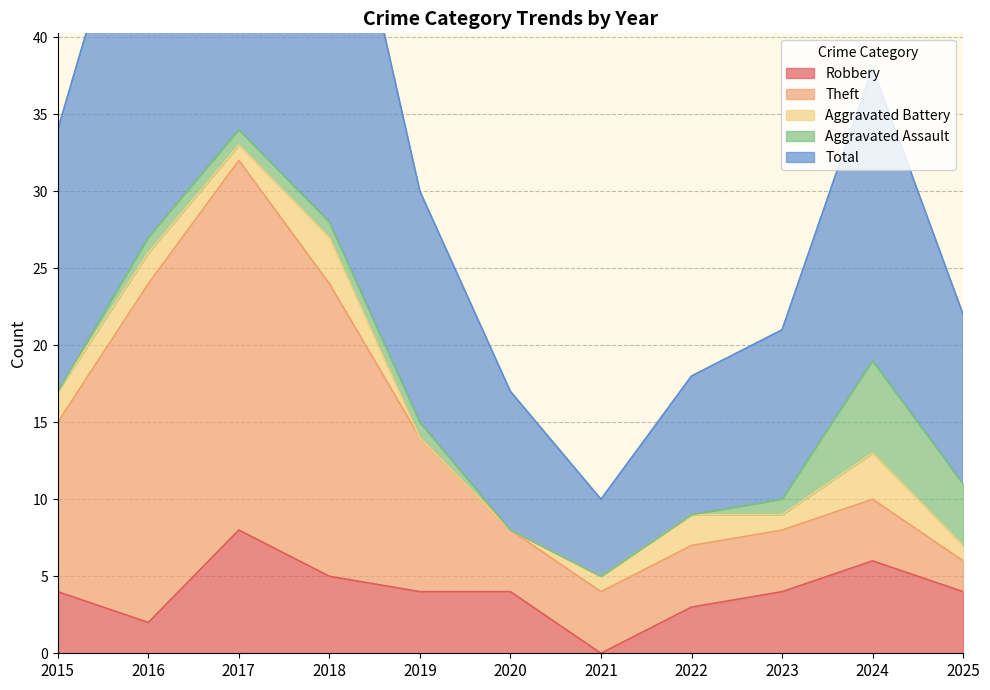

Reading right to left, extract all data points from this chart.

Robbery: 2025=4	2024=6	2023=4	2022=3	2021=0	2020=4	2019=4	2018=5	2017=8	2016=2	2015=4
Theft: 2025=2	2024=4	2023=4	2022=4	2021=4	2020=4	2019=10	2018=19	2017=24	2016=22	2015=11
Aggravated Battery: 2025=1	2024=3	2023=1	2022=2	2021=1	2020=0	2019=0	2018=3	2017=1	2016=2	2015=2
Aggravated Assault: 2025=4	2024=6	2023=1	2022=0	2021=0	2020=0	2019=1	2018=1	2017=1	2016=1	2015=0
Total: 2025=11	2024=19	2023=11	2022=9	2021=5	2020=9	2019=15	2018=28	2017=35	2016=27	2015=17